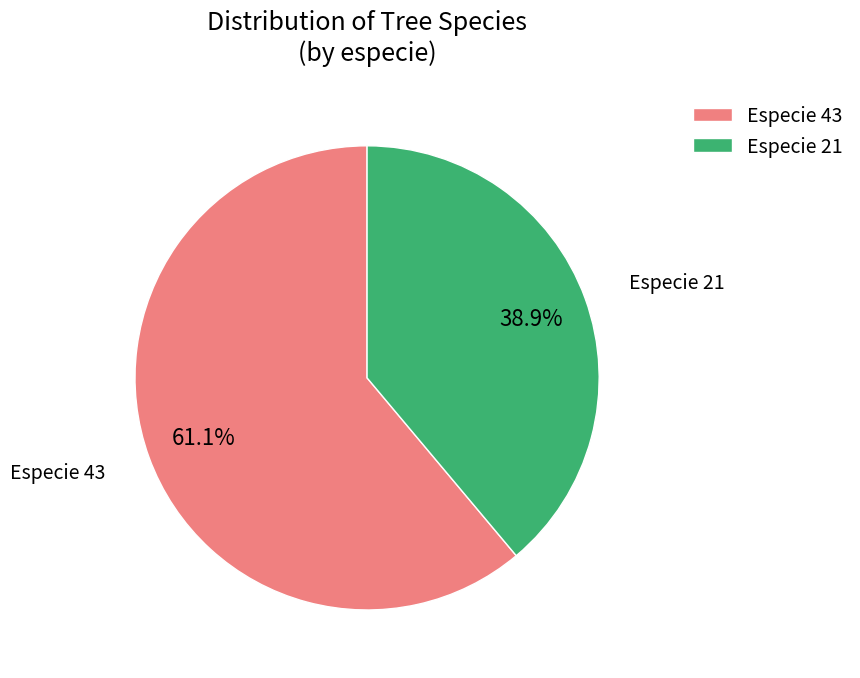

How many segments does this pie chart have?

2